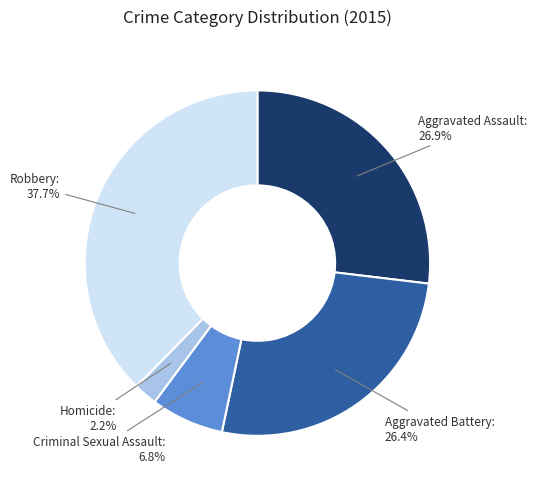

Approximately how many times larger is the value at Aggravated Battery compared to Aggravated Assault?

1.0